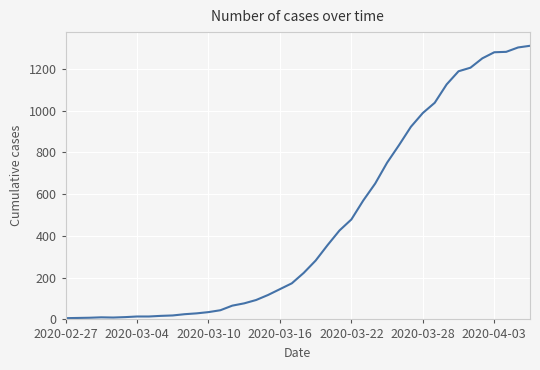

What is the maximum value shown in the chart?

1311